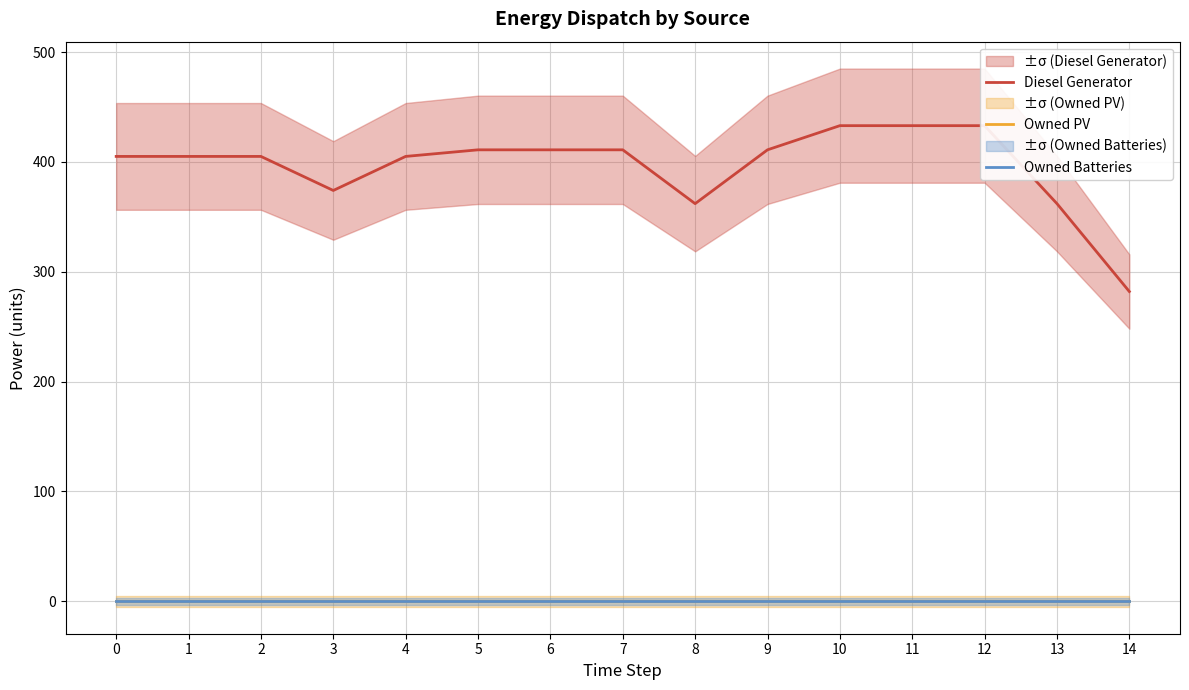

What is the sum of the Diesel Generator values at 4 and 6?

816